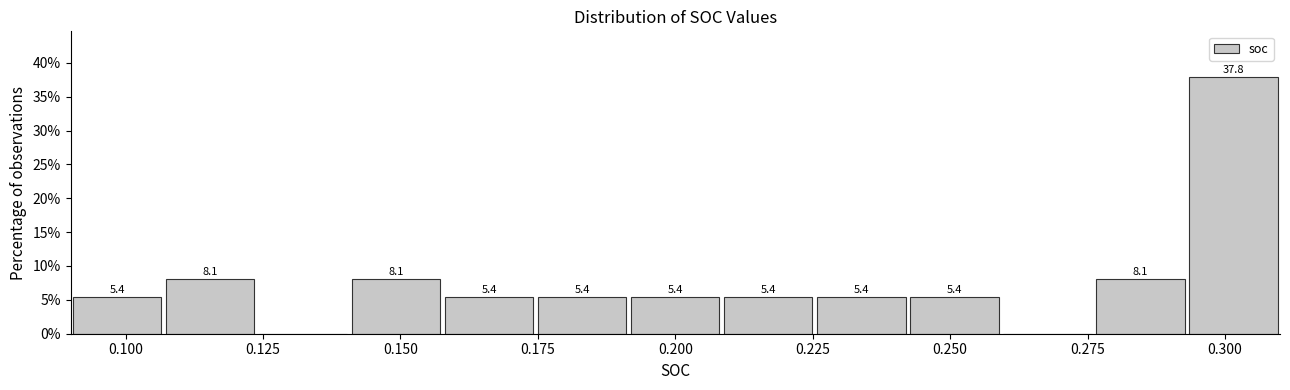

Read against the x-axis, roughly where is the centre of the tallest bar?

0.300